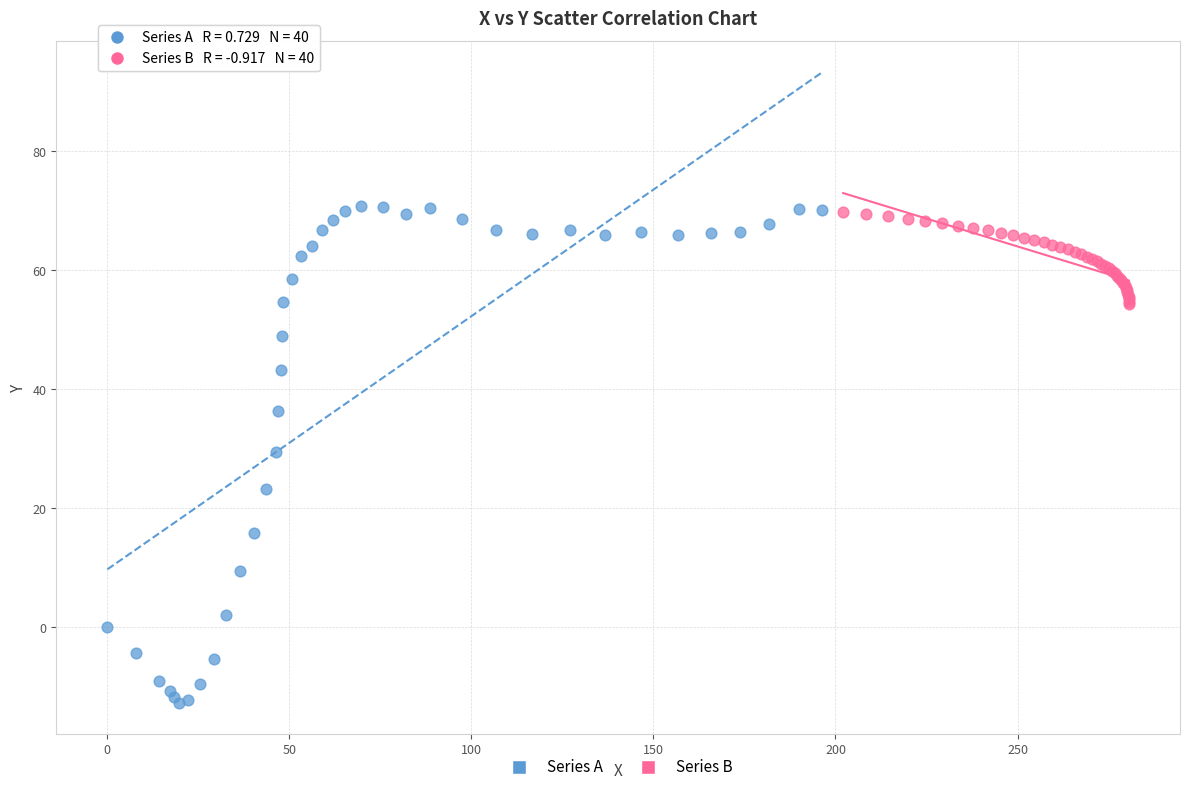

Which series contains the lowest Y value?

Series A